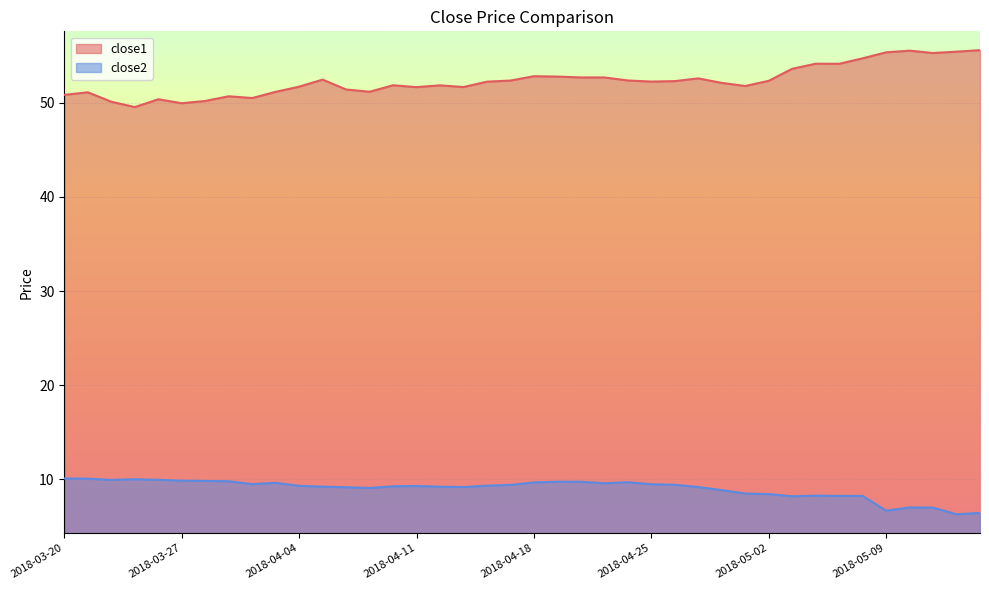

Rank the series by their maximum value, from highest to lowest.

close1, close2